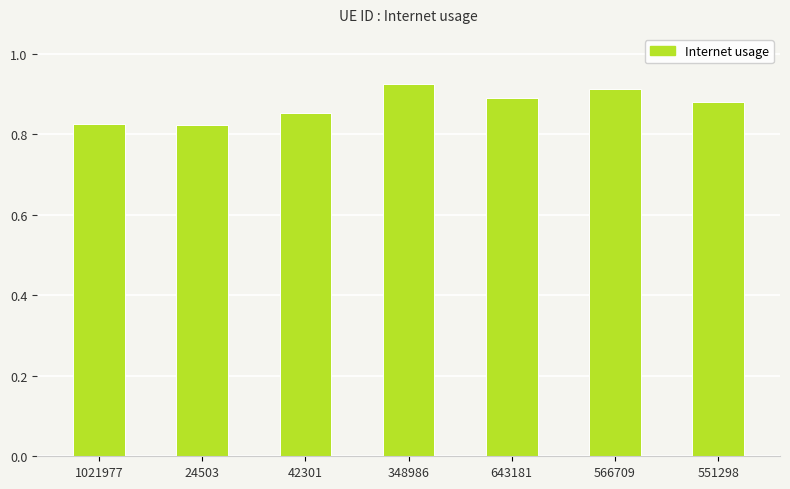

The value at 1021977 is 0.6. True or false?

False